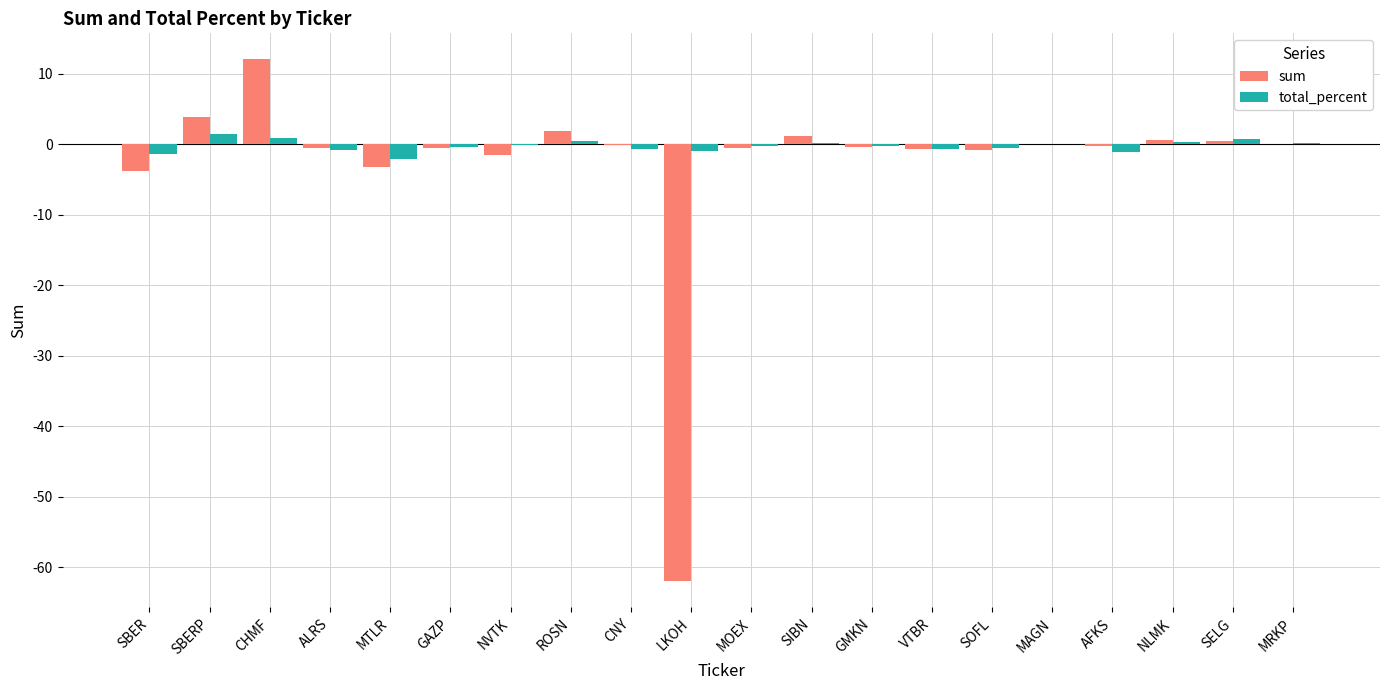

Is the value of total_percent at MRKP greater than the value of sum at ROSN?

No